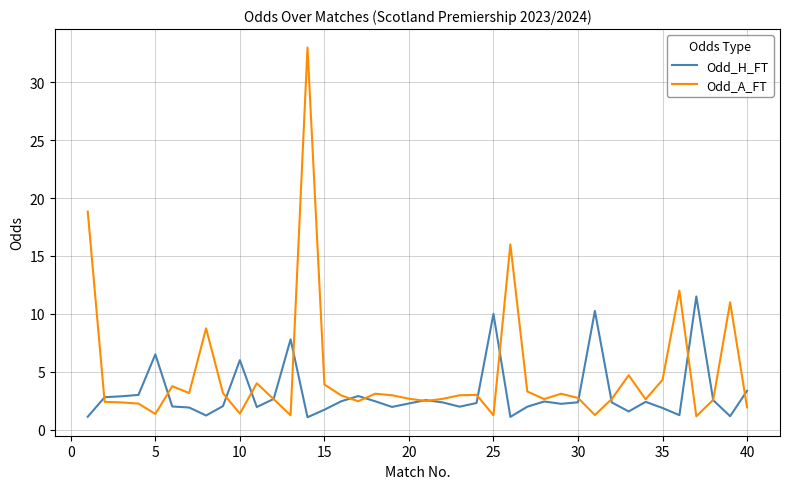

What is the maximum value for Odd_A_FT?

33.0